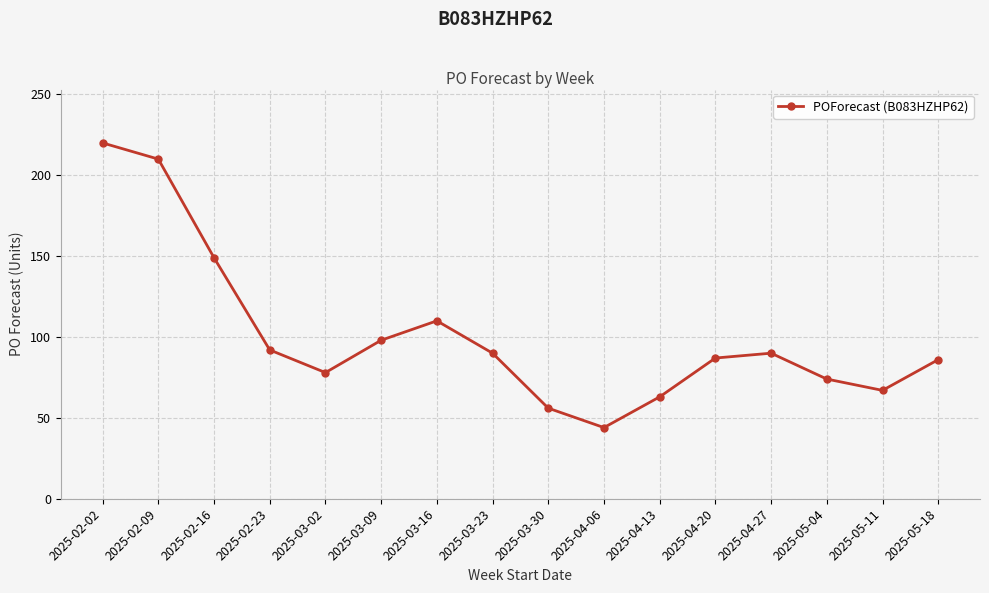

Is it true that the value at 2025-04-13 is 63?

True